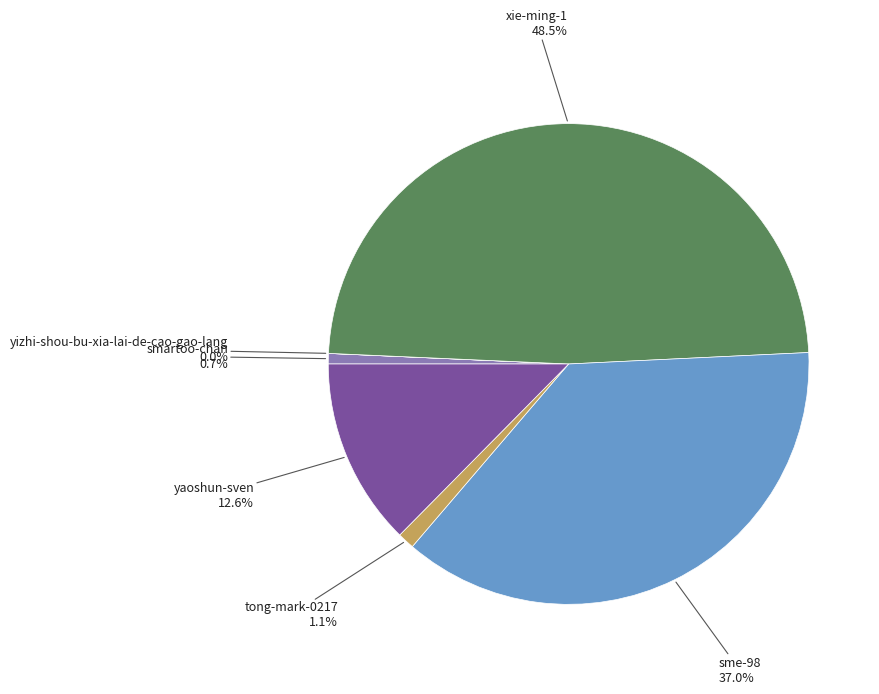

To the nearest percent, what percentage of the pie is sme-98?

37%